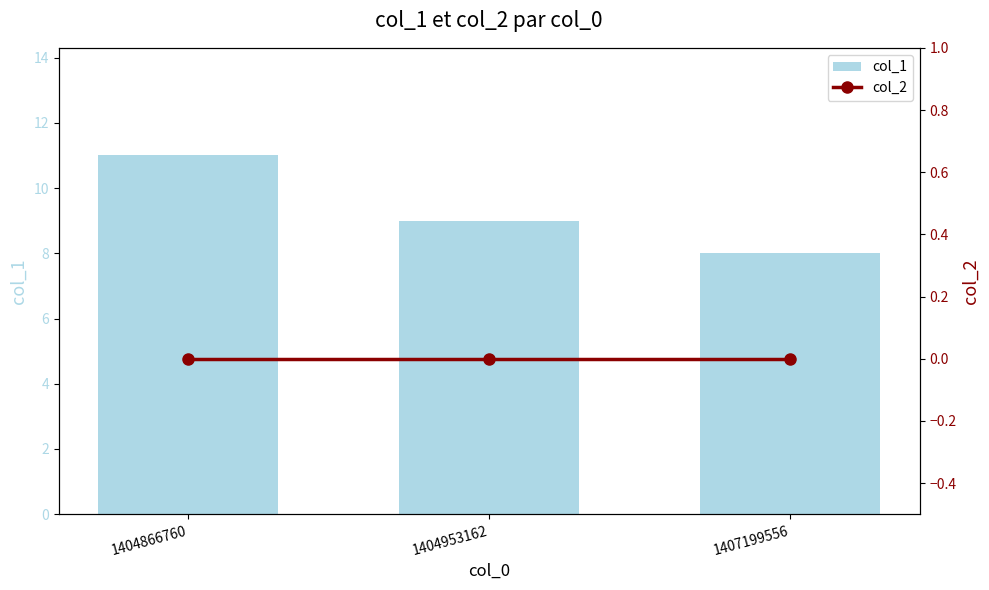

Is it true that col_1 equals 8 at 1407199556?

True